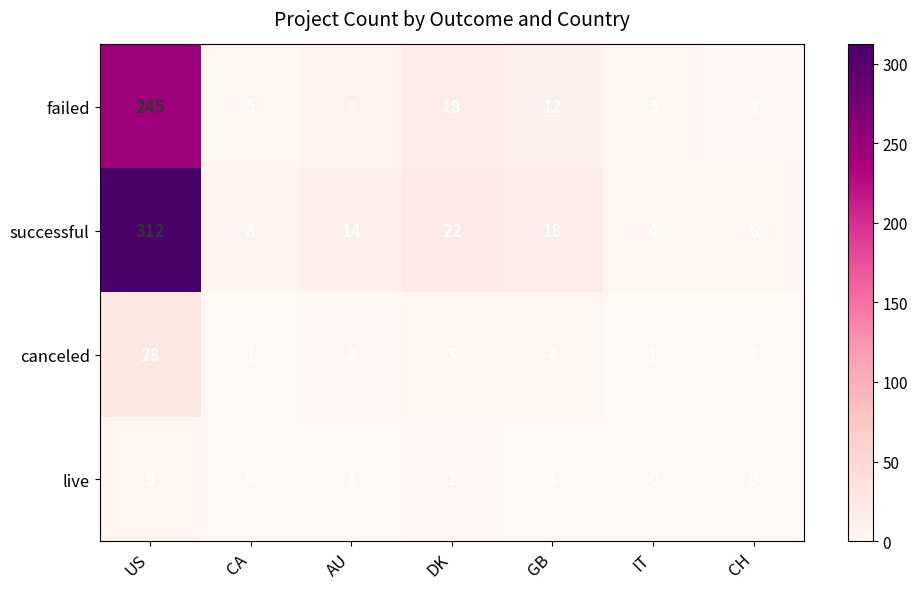

What is the spread (max minus min) of values at AU?

13